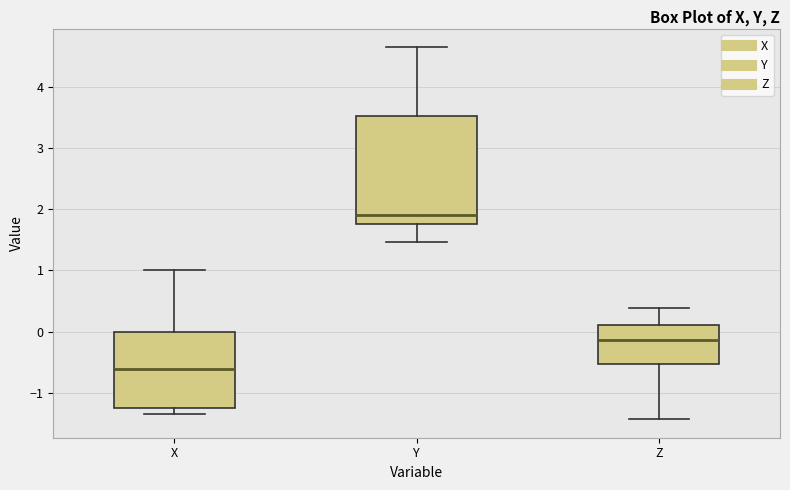

Where does the lower whisker of the box for Z end on the y-axis? The values are not printed on the chart, so give them approximately, as read against the axis.

-1.4